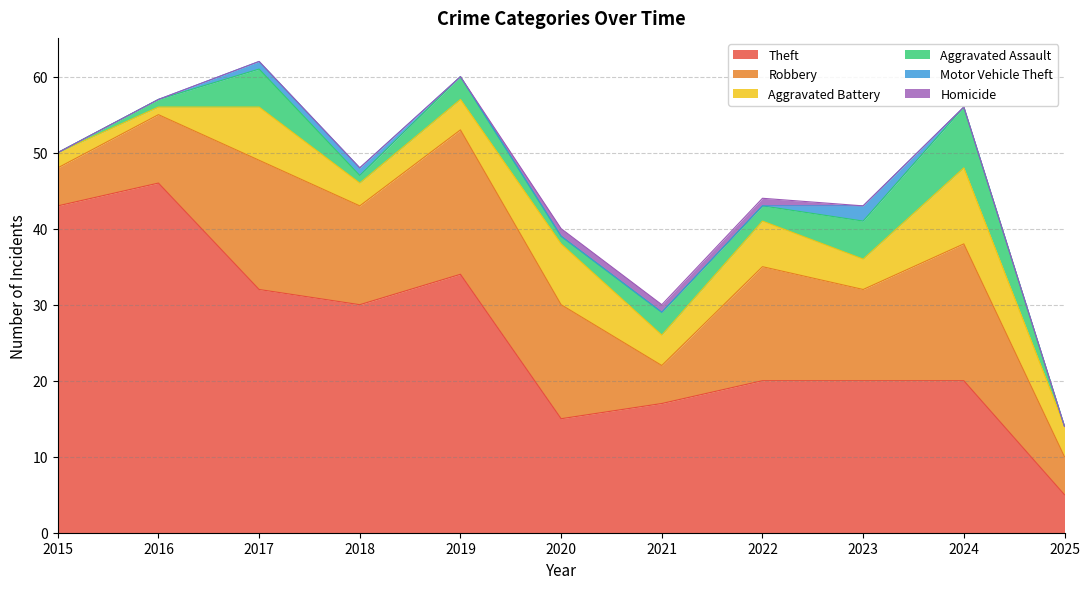

True or false: Robbery and Motor Vehicle Theft cross at least once.

False